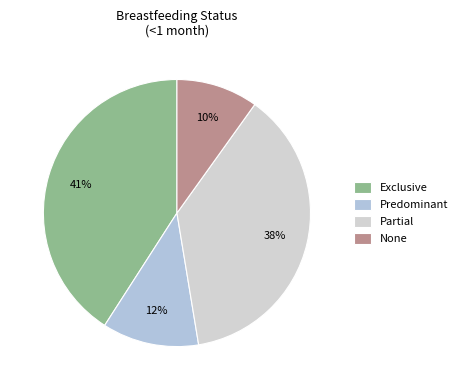

To the nearest percent, what percentage of the pie is Predominant?

12%